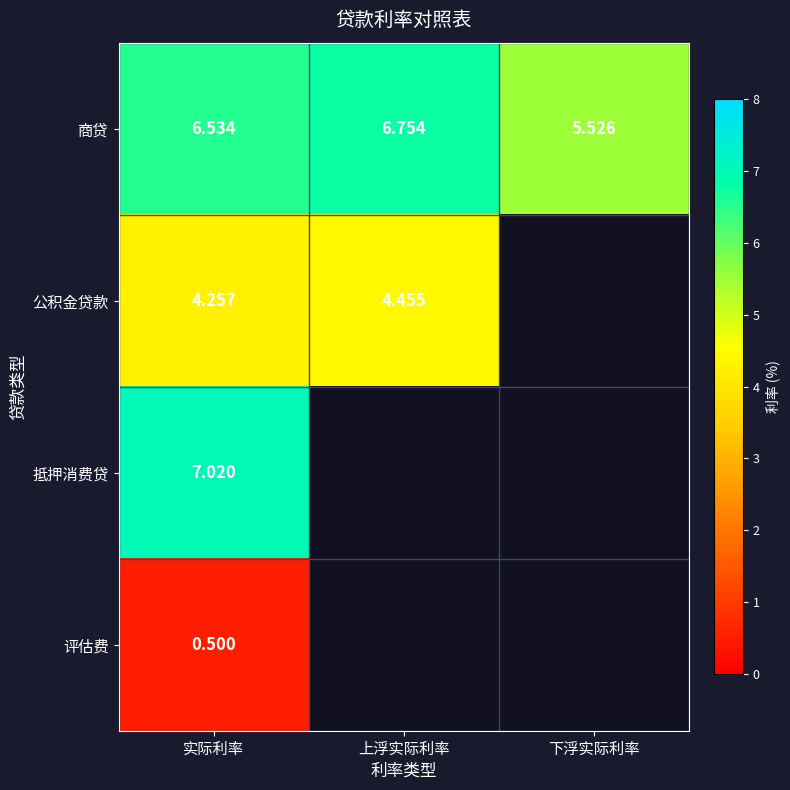

Rank the series at 实际利率 from lowest to highest value.

评估费, 公积金贷款, 商贷, 抵押消费贷